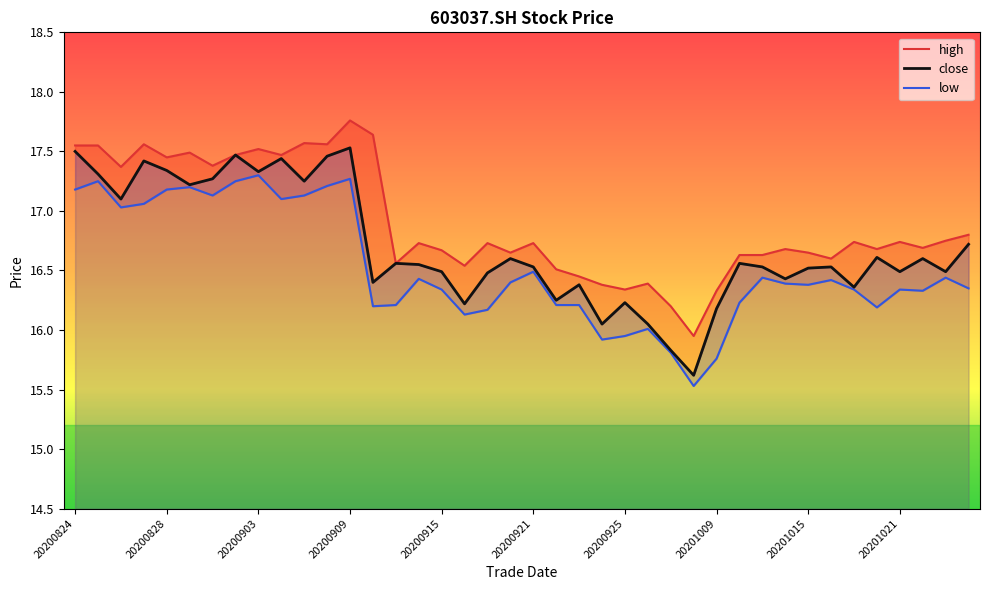

At which category is the sum across all series the highest?

20200909